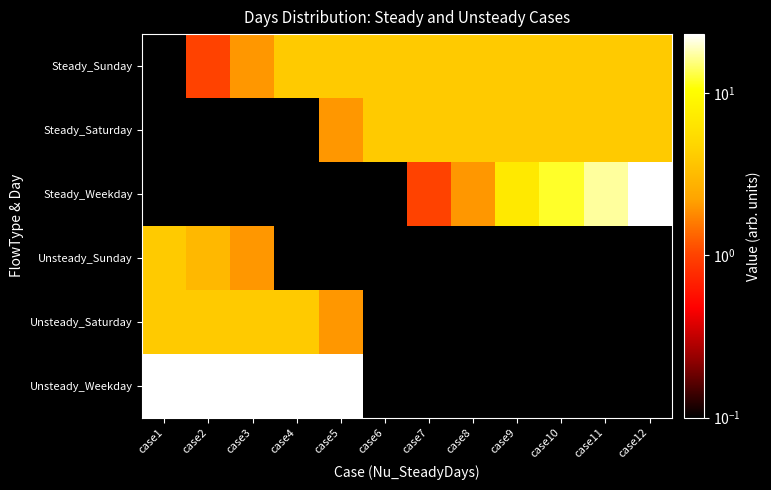

Reading right to left, list all the values displayed in this chart.

Steady_Sunday: case12=4.0	case11=4.0	case10=4.0	case9=4.0	case8=4.0	case7=4.0	case6=4.0	case5=4.0	case4=4.0	case3=2.0	case2=1.0	case1=0.0
Steady_Saturday: case12=4.0	case11=4.0	case10=4.0	case9=4.0	case8=4.0	case7=4.0	case6=4.0	case5=2.0	case4=0.0	case3=0.0	case2=0.0	case1=0.0
Steady_Weekday: case12=23.0	case11=17.0	case10=12.0	case9=7.0	case8=2.0	case7=1.0	case6=0.0	case5=0.0	case4=0.0	case3=0.0	case2=0.0	case1=0.0
Unsteady_Sunday: case12=0.0	case11=0.0	case10=0.0	case9=0.0	case8=0.0	case7=0.0	case6=0.0	case5=0.0	case4=0.0	case3=2.0	case2=3.0	case1=4.0
Unsteady_Saturday: case12=0.0	case11=0.0	case10=0.0	case9=0.0	case8=0.0	case7=0.0	case6=0.0	case5=2.0	case4=4.0	case3=4.0	case2=4.0	case1=4.0
Unsteady_Weekday: case12=0.0	case11=0.0	case10=0.0	case9=0.0	case8=0.0	case7=0.0	case6=0.0	case5=23.0	case4=23.0	case3=23.0	case2=23.0	case1=23.0